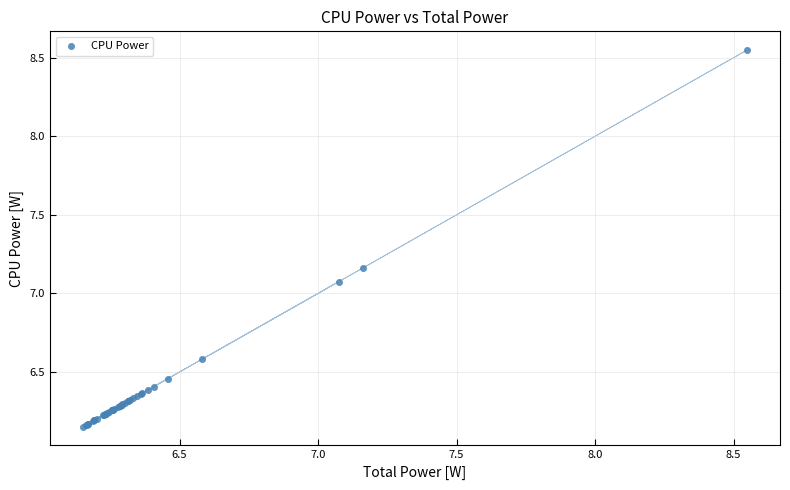

What Y value in the scatter plot is closest to 7?

7.1